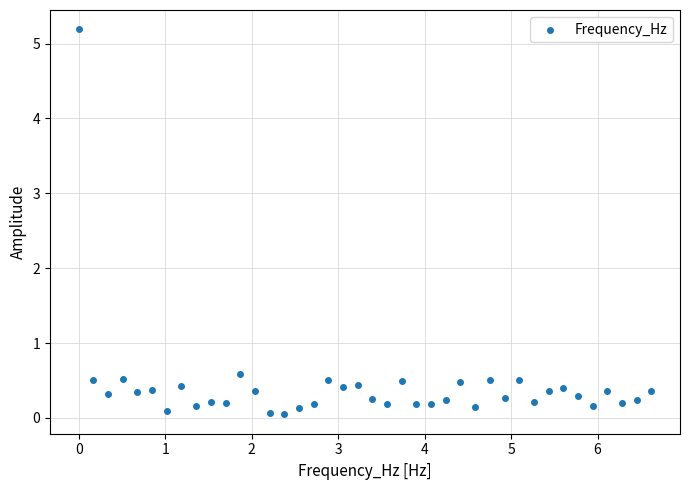

What Y value in the scatter plot is closest to 2?

0.6